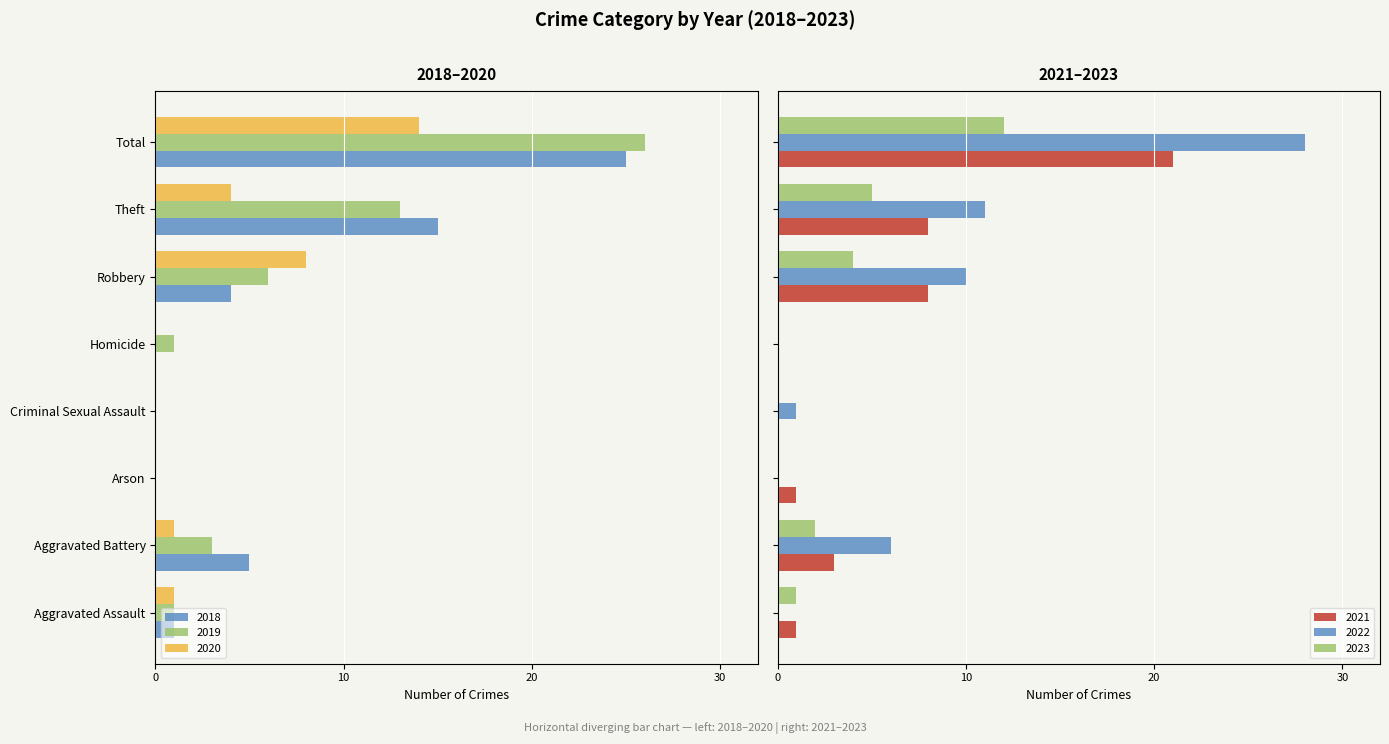

How many values in the 2022 series exceed 6?

3